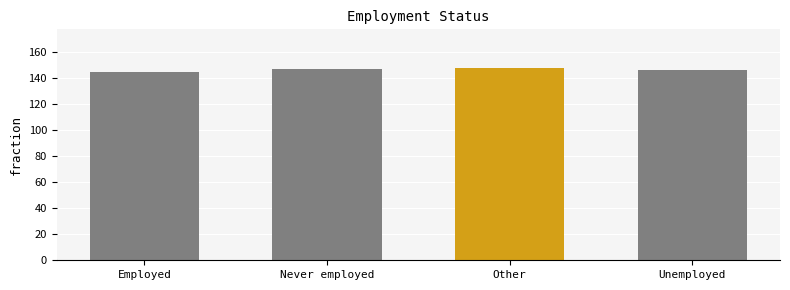

What is the minimum value shown in the chart?

145